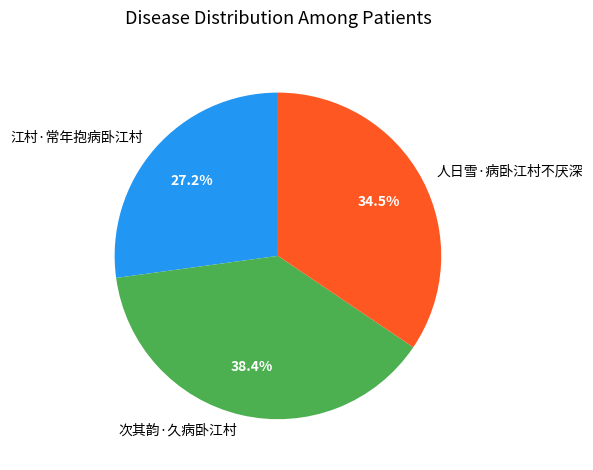

Is there any slice that represents more than half of the pie?

No